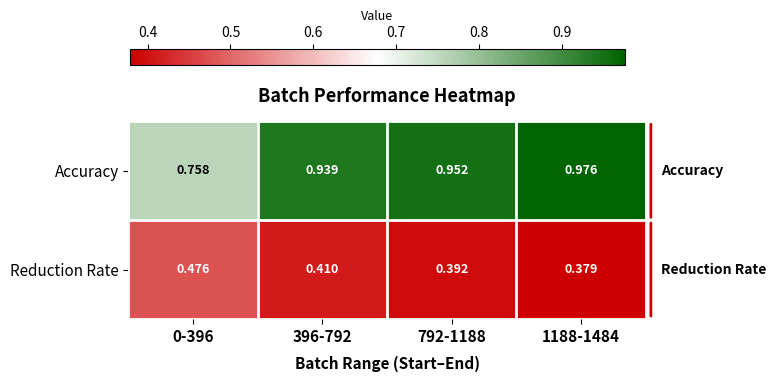

Which series has the largest total across all categories?

Accuracy